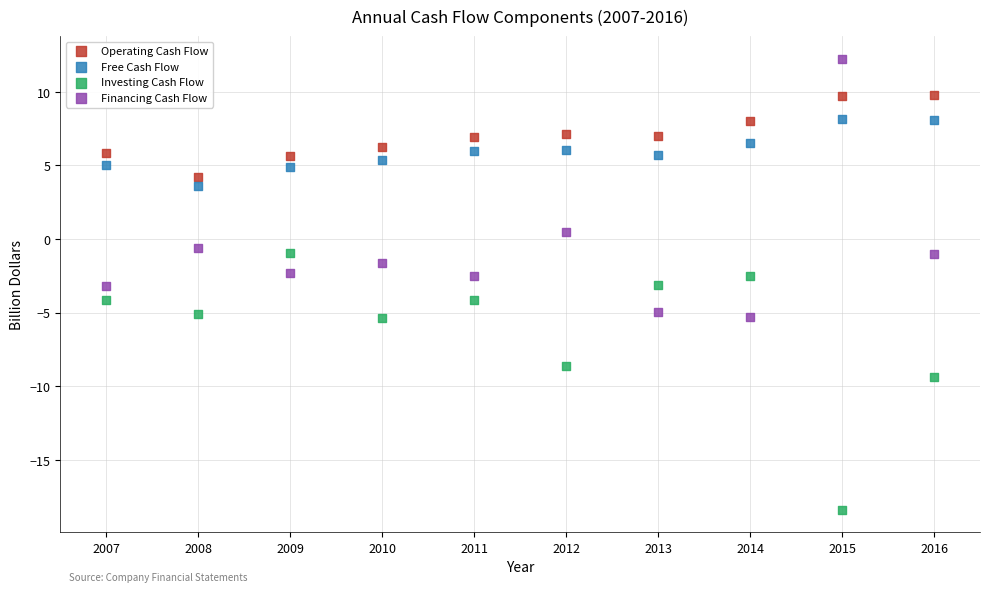

Across all data points, what is the range of Y values (max minus min)?

30.6